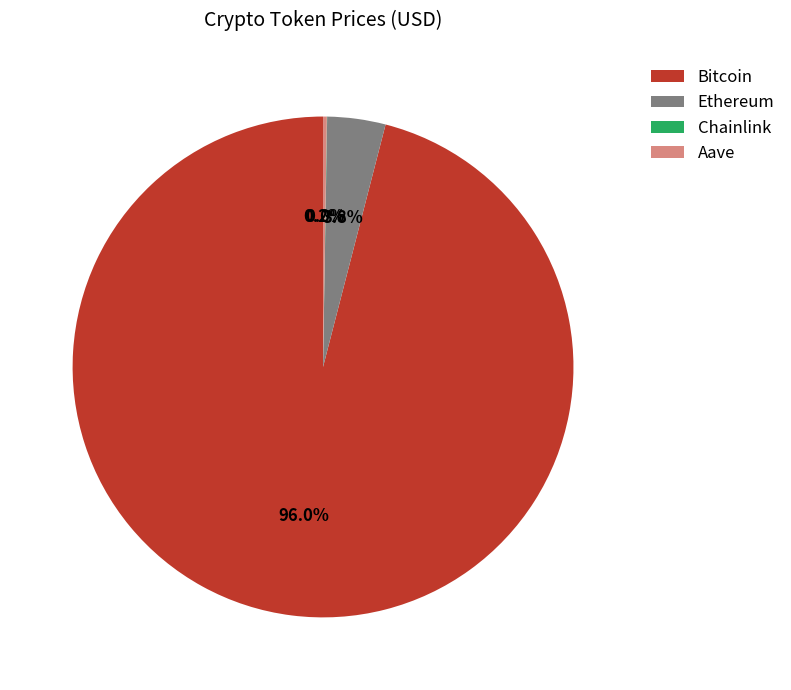

What is the largest slice in the pie chart?

Bitcoin